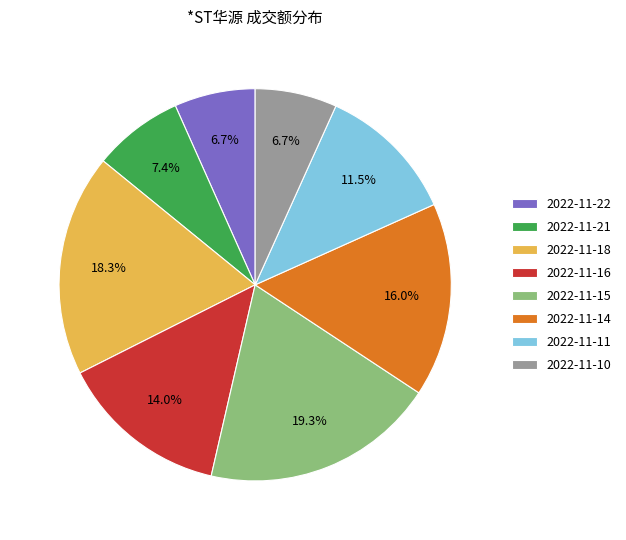

To the nearest percent, what percentage of the pie is 2022-11-14?

16%